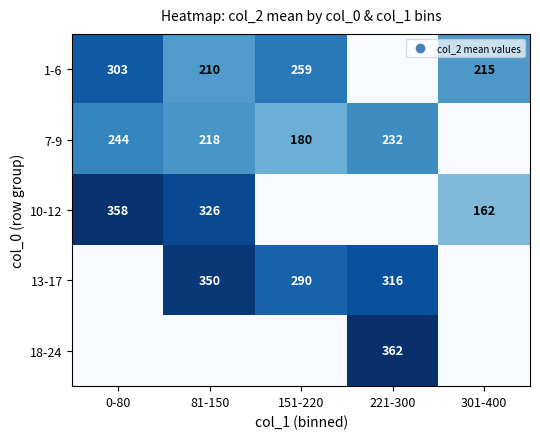

The 7-9 series shows 393.1 at 81-150. True or false?

False